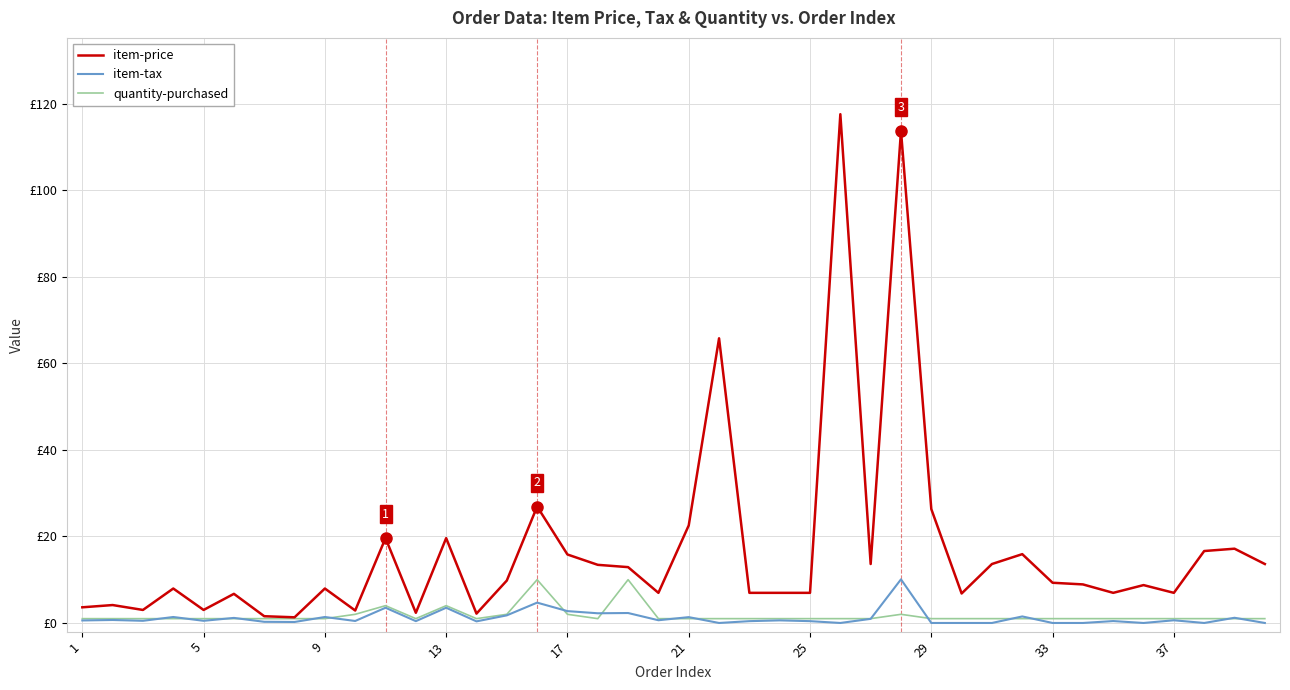

At how many categories does at least one series exceed 100?

2